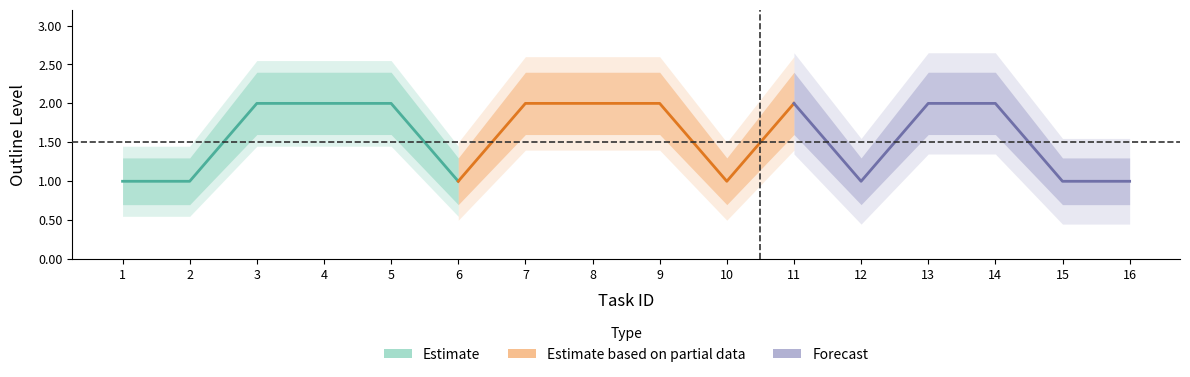

At which label is upper_band closest to 1?

1